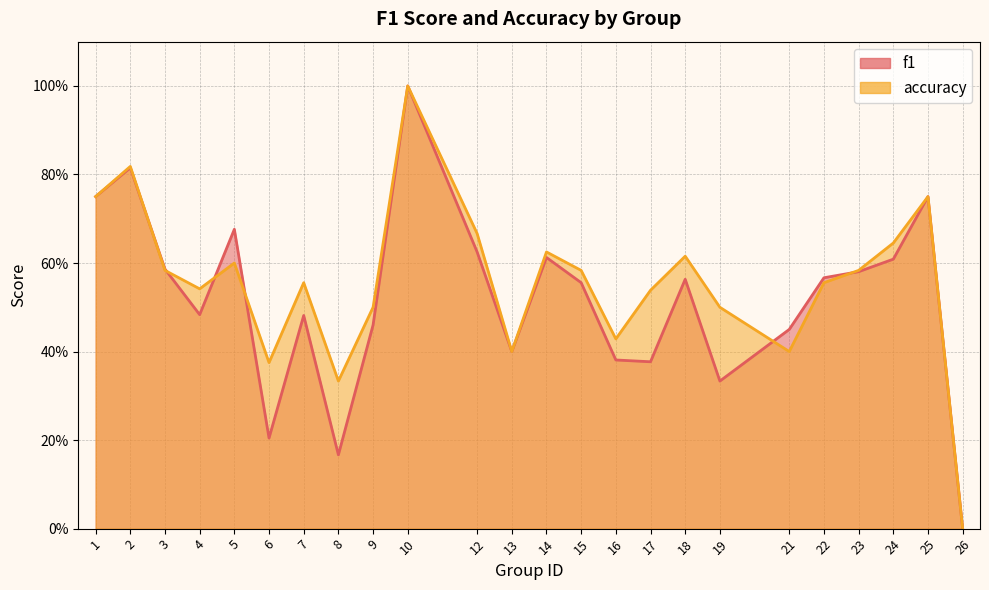

What is the total value across all series at 21?

0.9